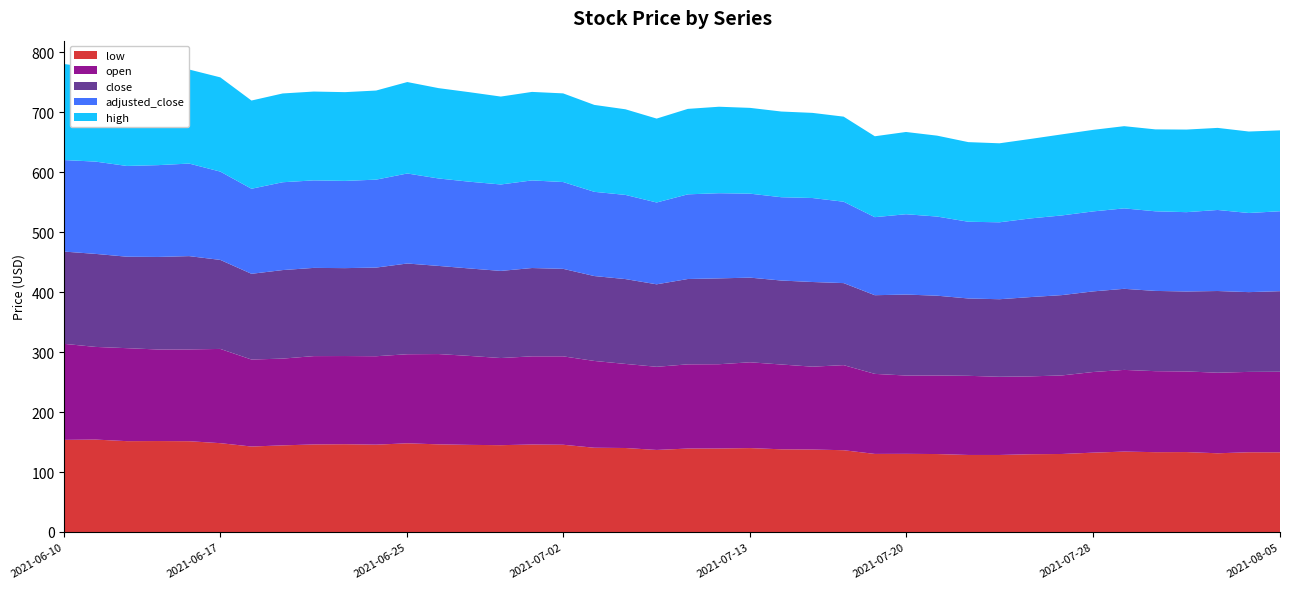

Reading left to right, list all the values displayed in this chart.

low: 153.6	154.1	151.5	151.7	151.4	148.2	142.6	144.5	146.0	146.4	145.7	147.9	146.2	145.3	144.8	145.9	145.5	140.5	140.1	136.8	139.2	139.2	139.9	137.9	137.5	136.4	130.2	130.3	130.0	128.5	128.5	129.7	130.1	132.3	134.1	133.1	133.3	131.3	133.0	132.9
open: 160.1	154.6	155.1	152.7	153.1	157.2	145.1	144.7	147.3	147.1	147.5	148.6	150.6	148.3	145.3	147.1	147.5	144.8	140.2	138.7	140.4	140.6	143.1	141.4	138.2	141.9	133.5	130.6	131.1	132.0	130.4	129.8	131.0	134.5	136.2	135.1	134.5	134.4	134.0	134.3
close: 153.9	155.1	152.6	154.3	155.6	148.5	143.0	147.7	147.1	146.6	147.8	151.3	147.0	145.8	145.3	147.3	145.9	141.6	141.5	137.6	142.3	143.2	141.2	140.1	141.2	136.8	131.2	135.0	133.1	129.0	129.3	132.2	134.0	134.5	135.2	133.8	133.4	136.2	133.0	134.4
adjusted_close: 152.7	153.9	151.4	153.1	154.4	147.3	141.8	146.5	146.0	145.5	146.7	150.1	145.8	144.7	144.2	146.1	144.8	140.5	140.4	136.5	141.2	142.0	140.1	138.9	140.1	135.7	130.2	134.0	132.0	128.0	128.3	131.2	132.9	133.4	134.2	132.8	132.3	135.2	132.0	133.3
high: 160.1	155.9	155.4	155.4	156.9	157.2	147.2	148.1	148.1	148.1	148.6	152.5	150.7	149.3	146.6	147.6	147.9	145.0	142.8	139.9	142.5	144.2	143.1	142.9	142.0	141.9	134.9	137.2	134.9	132.8	131.8	132.6	135.2	136.0	137.1	136.6	137.8	136.9	135.9	134.9